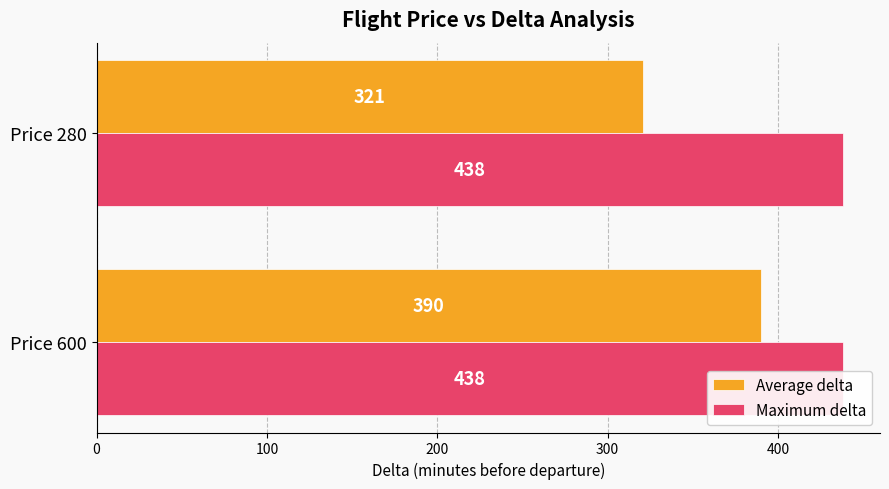

Is it true that Maximum delta equals 0.6 at 100?

False